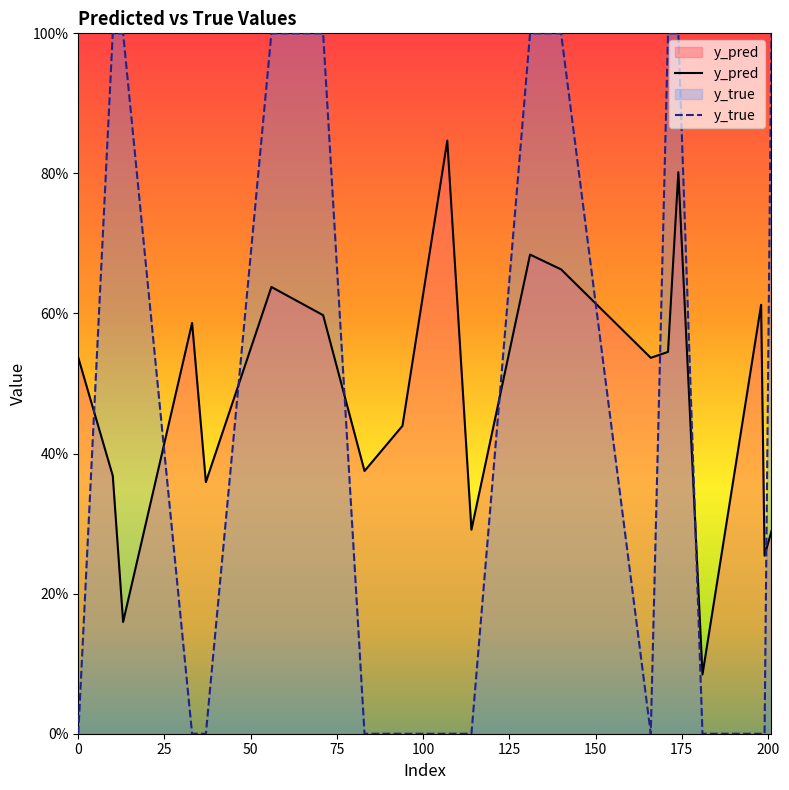

True or false: y_pred has more than 0 points higher than both neighbors.

True